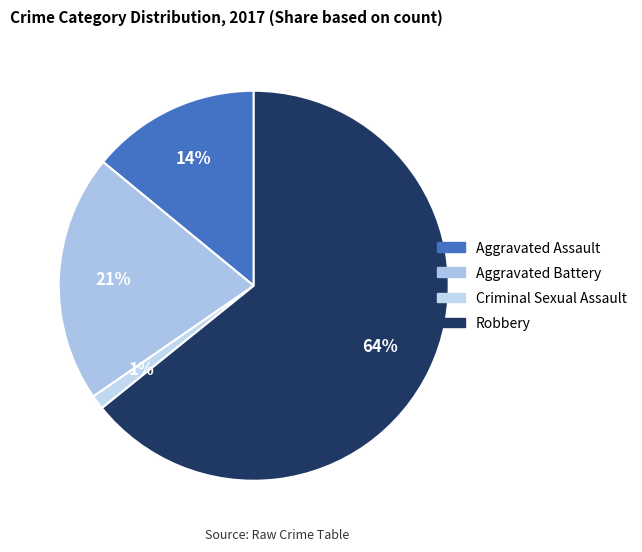

Is it true that Robbery is 71% of the pie?

False